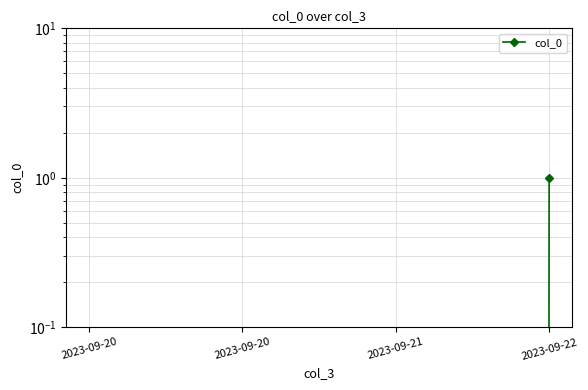

Count the number of values greater than 0.

1